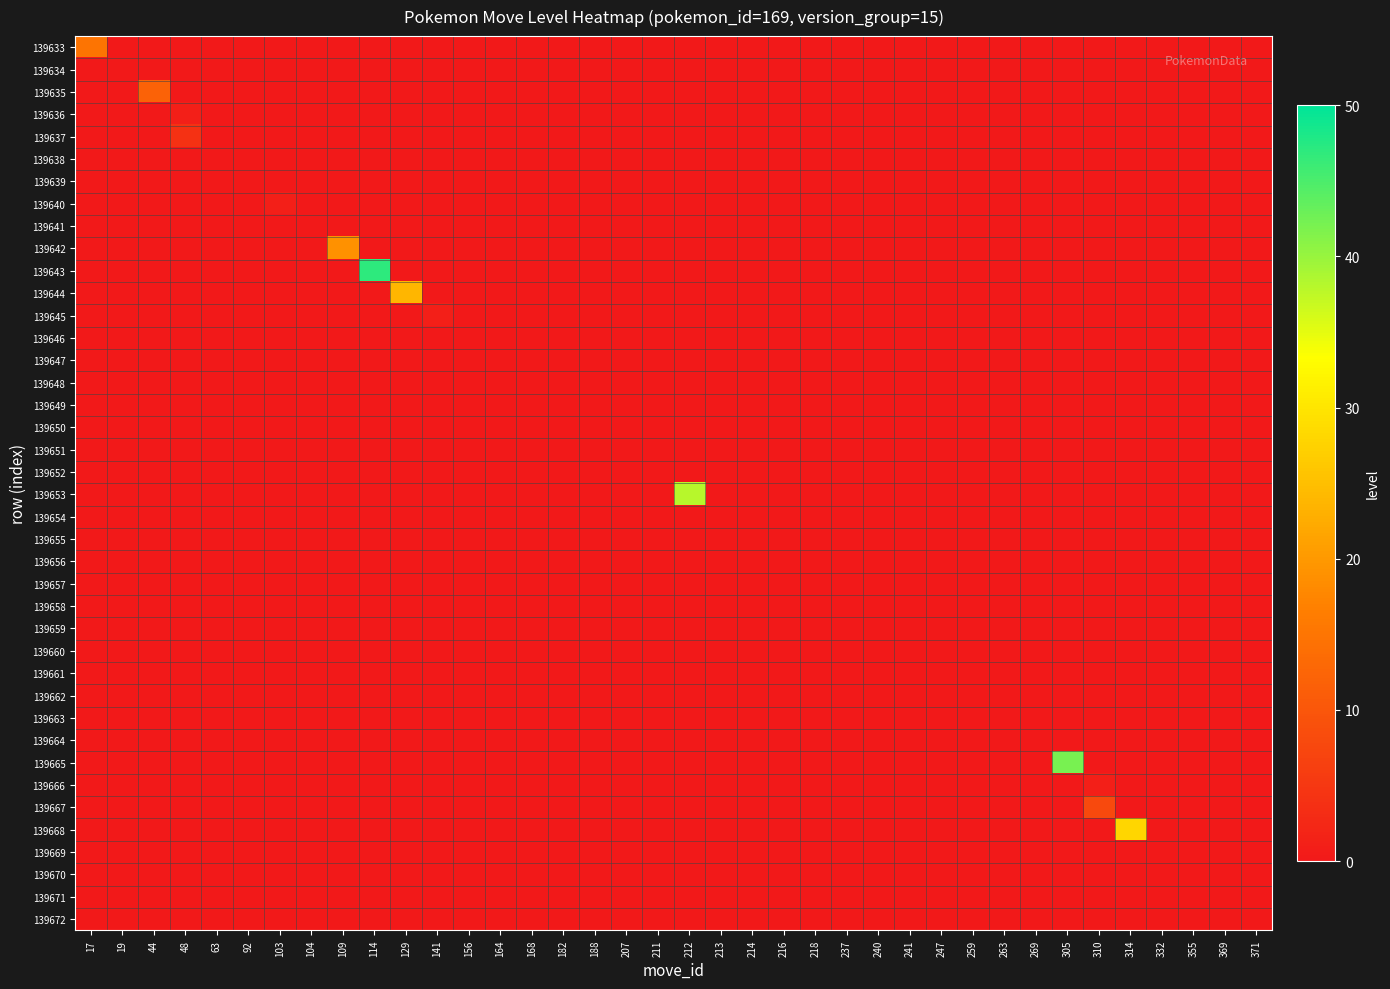

Between 109 and 305, which series saw the biggest shift?

139665